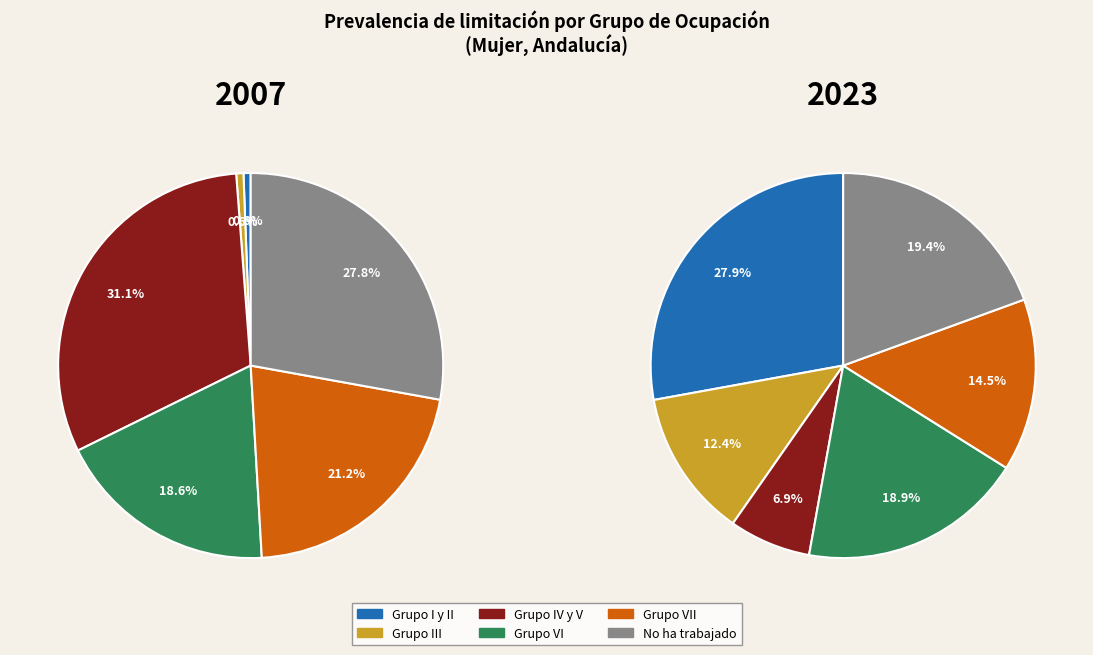

Which slice is the largest?

Grupo I y II